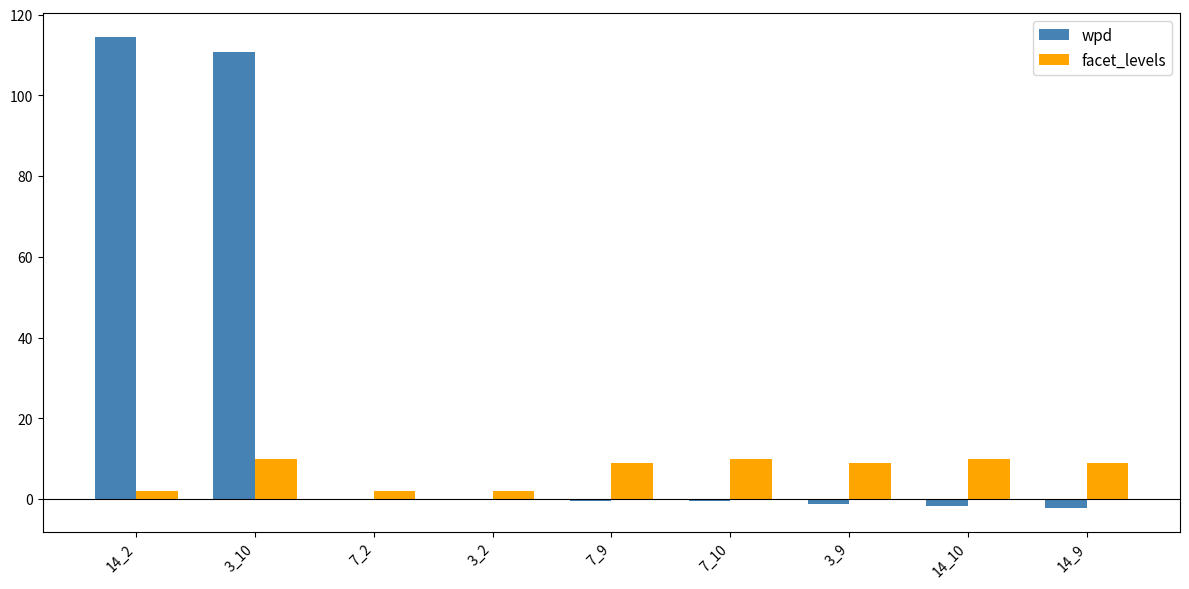

Are the bars grouped side by side (vs. stacked)?

Yes